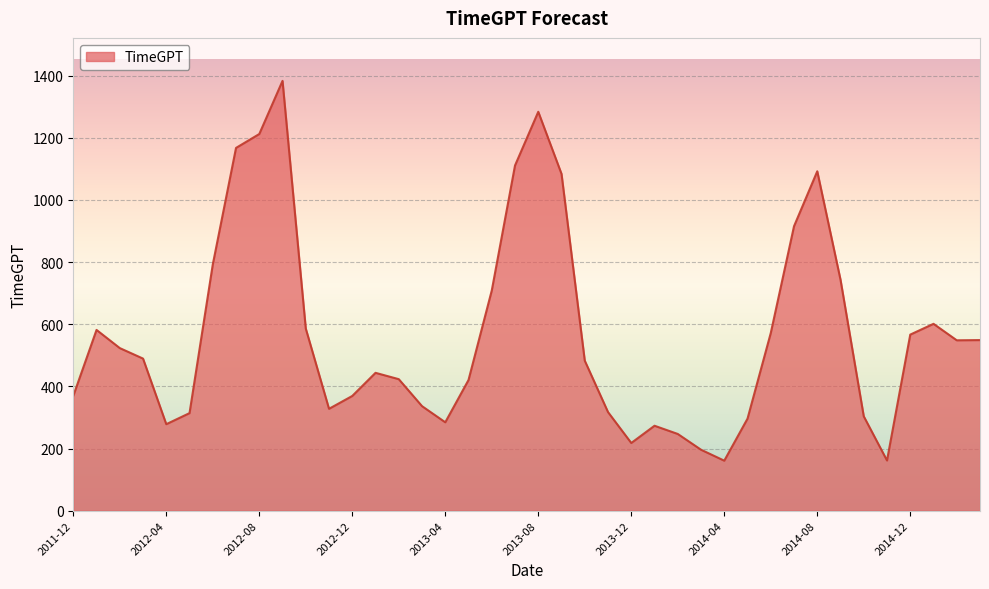

How many lines are shown in the chart?

1